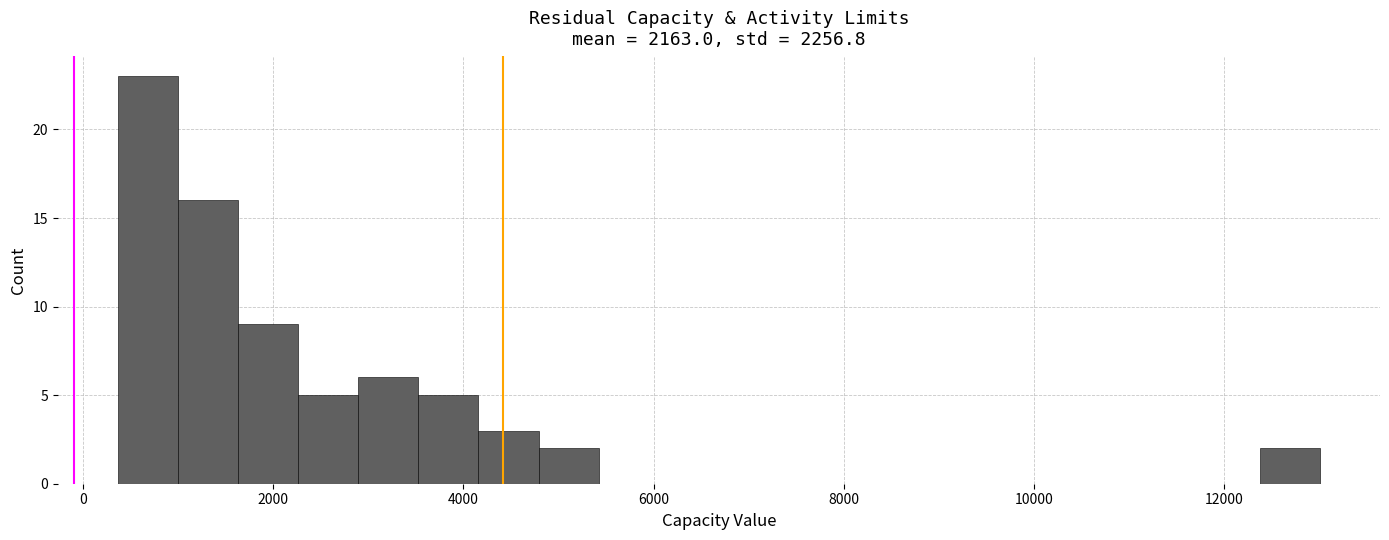

Around what value on the x-axis is the tallest bar? Give the approximate position of its centre, as read against the axis.

600